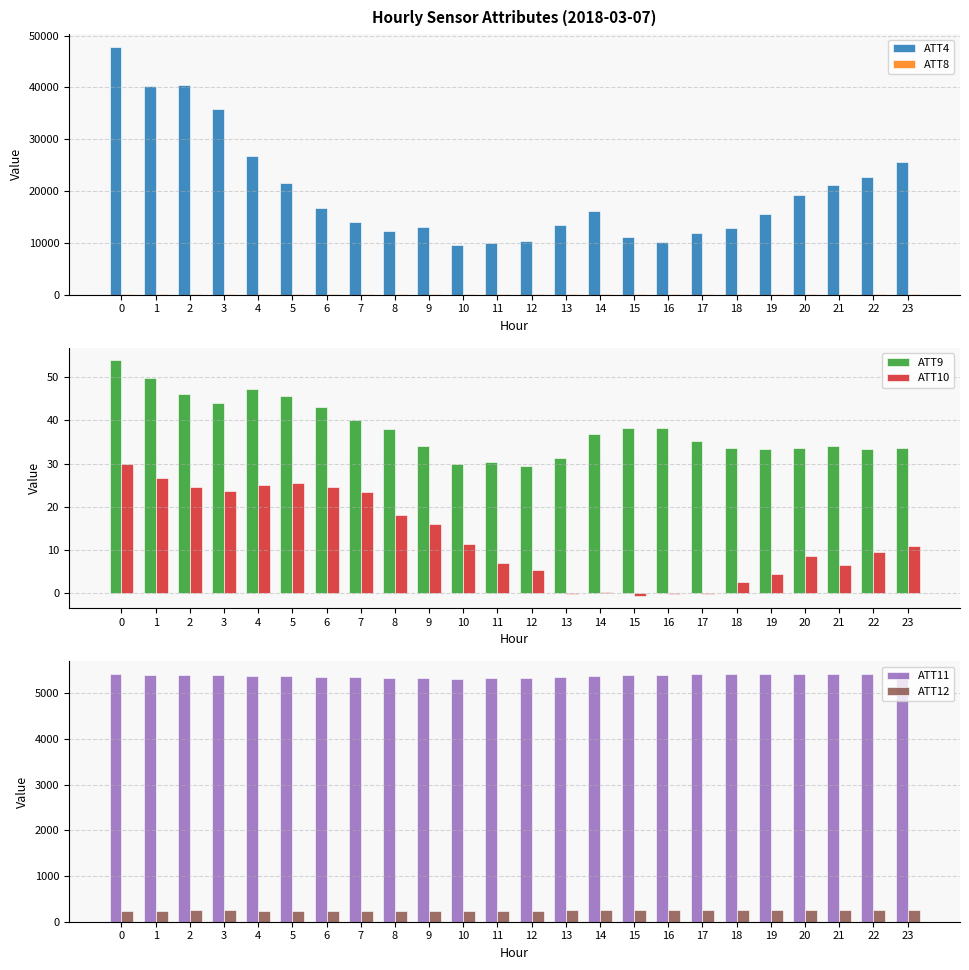

Reading left to right, transcribe all the data shown in this chart.

ATT4: 0=47900.0	1=40300.0	2=40400.0	3=35800.0	4=26800.0	5=21600.0	6=16800.0	7=14100.0	8=12200.0	9=13100.0	10=9600.0	11=10000.0	12=10400.0	13=13400.0	14=16200.0	15=11200.0	16=10100.0	17=11900.0	18=12800.0	19=15600.0	20=19200.0	21=21200.0	22=22700.0	23=25600.0
ATT8: 0=7.9	1=6.7	2=7.7	3=9.4	4=6.3	5=5.2	6=2.6	7=1.8	8=2.3	9=5.6	10=10.1	11=13.9	12=11.8	13=9.3	14=10.2	15=9.0	16=9.7	17=9.7	18=8.8	19=8.7	20=9.0	21=8.7	22=7.4	23=5.8
ATT9: 0=54.0	1=49.7	2=46.1	3=44.0	4=47.2	5=45.7	6=43.2	7=40.0	8=38.0	9=34.1	10=30.0	11=30.4	12=29.4	13=31.3	14=36.7	15=38.3	16=38.3	17=35.3	18=33.7	19=33.4	20=33.5	21=34.2	22=33.5	23=33.7
ATT10: 0=30.0	1=26.6	2=24.7	3=23.7	4=25.1	5=25.4	6=24.6	7=23.4	8=18.0	9=16.0	10=11.4	11=7.1	12=5.5	13=-0.1	14=0.4	15=-0.7	16=-0.1	17=-0.1	18=2.7	19=4.4	20=8.5	21=6.5	22=9.6	23=10.9
ATT11: 0=5417.6	1=5408.5	2=5402.5	3=5397.1	4=5386.8	5=5374.1	6=5362.9	7=5351.8	8=5335.7	9=5331.9	10=5324.2	11=5327.6	12=5336.2	13=5349.8	14=5371.0	15=5391.8	16=5403.4	17=5414.8	18=5423.3	19=5424.2	20=5427.7	21=5425.6	22=5426.4	23=5422.4
ATT12: 0=245.4	1=245.5	2=246.4	3=245.9	4=245.3	5=244.8	6=243.2	7=242.0	8=241.8	9=241.8	10=241.8	11=242.5	12=244.1	13=246.1	14=248.1	15=249.1	16=249.2	17=249.1	18=249.8	19=249.3	20=248.9	21=247.9	22=247.1	23=246.5